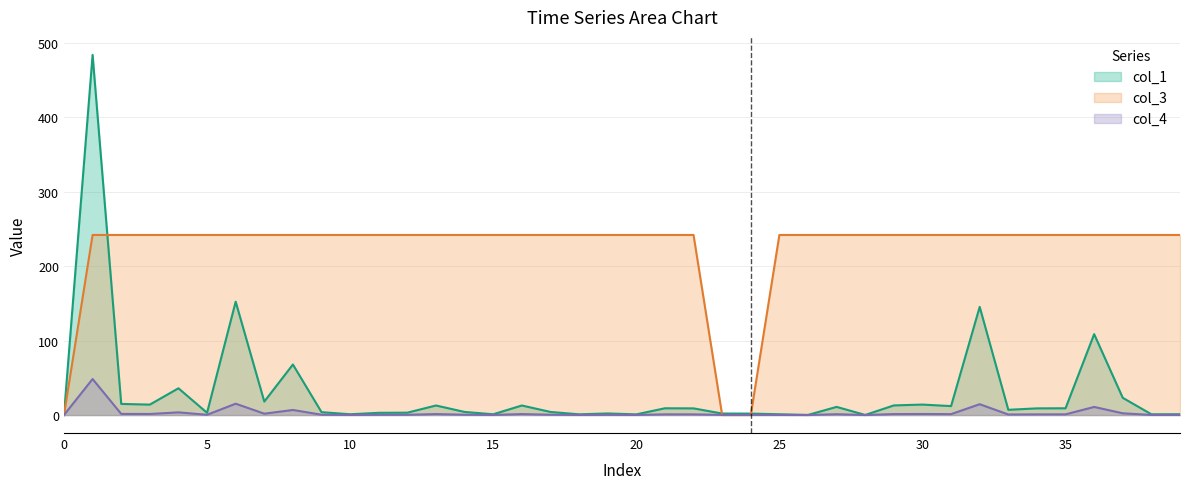

How many times do col_3 and col_1 cross each other?

3